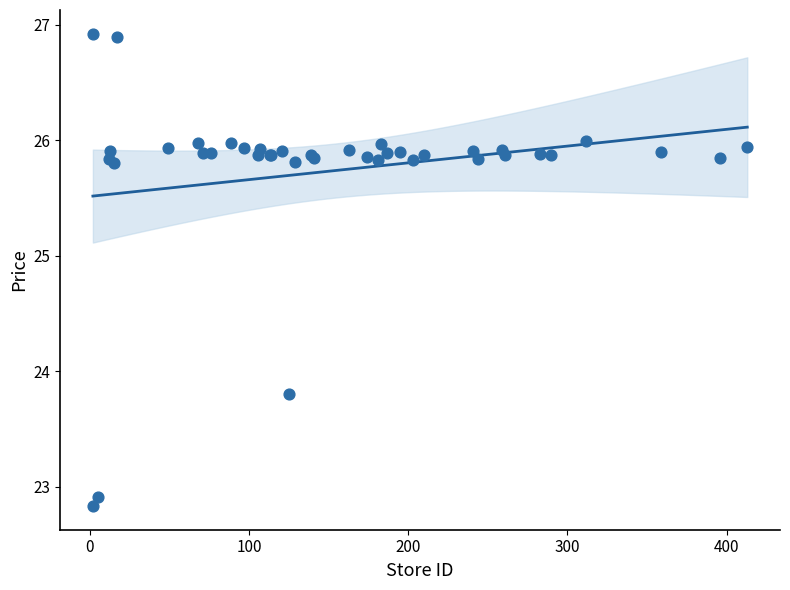

What Y value in the scatter plot is closest to 24?

23.8